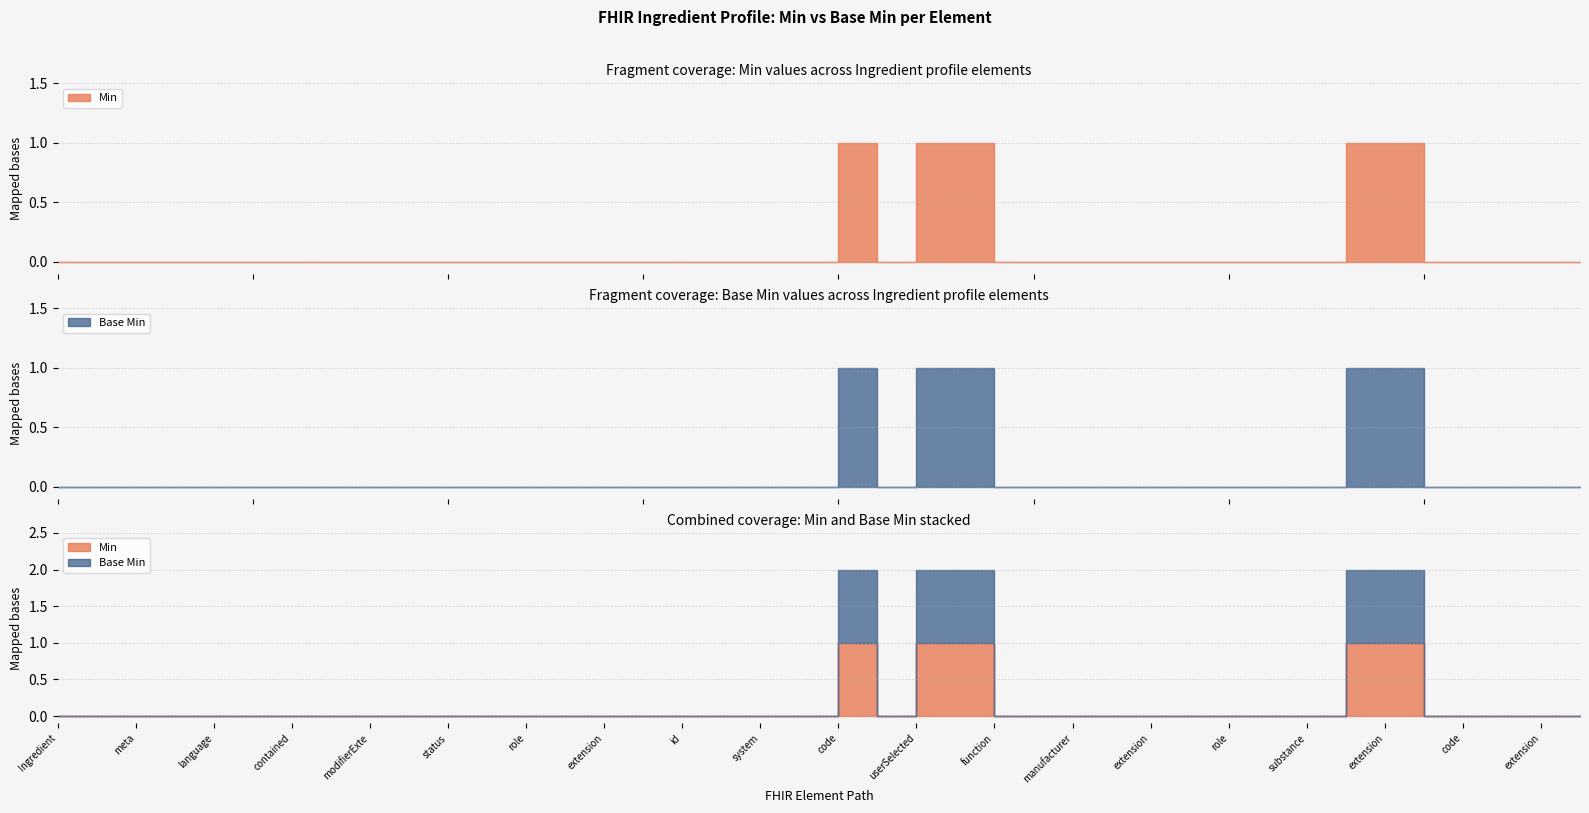

What is the highest value of the Min series?

1